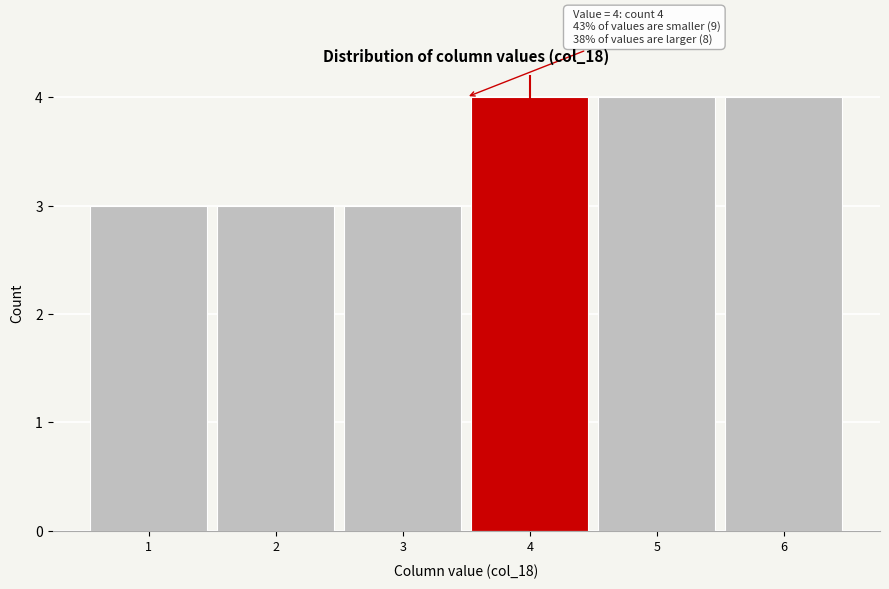

Reading left to right, list all the values displayed in this chart.

1=3	2=3	3=3	4=4	5=4	6=4